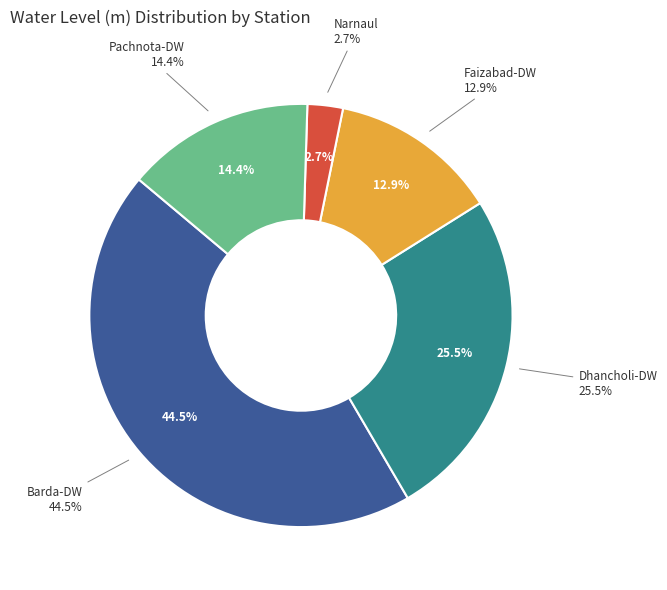

What portion of the pie excludes Dhancholi-DW?

74.5%